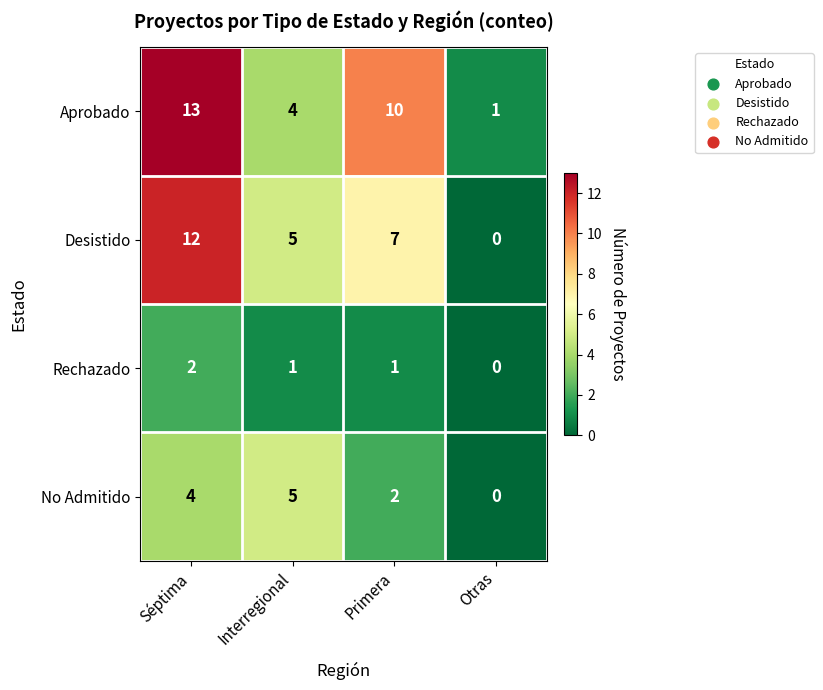

Reading right to left, extract all data points from this chart.

Aprobado: 1	10	4	13
Desistido: 0	7	5	12
Rechazado: 0	1	1	2
No Admitido: 0	2	5	4